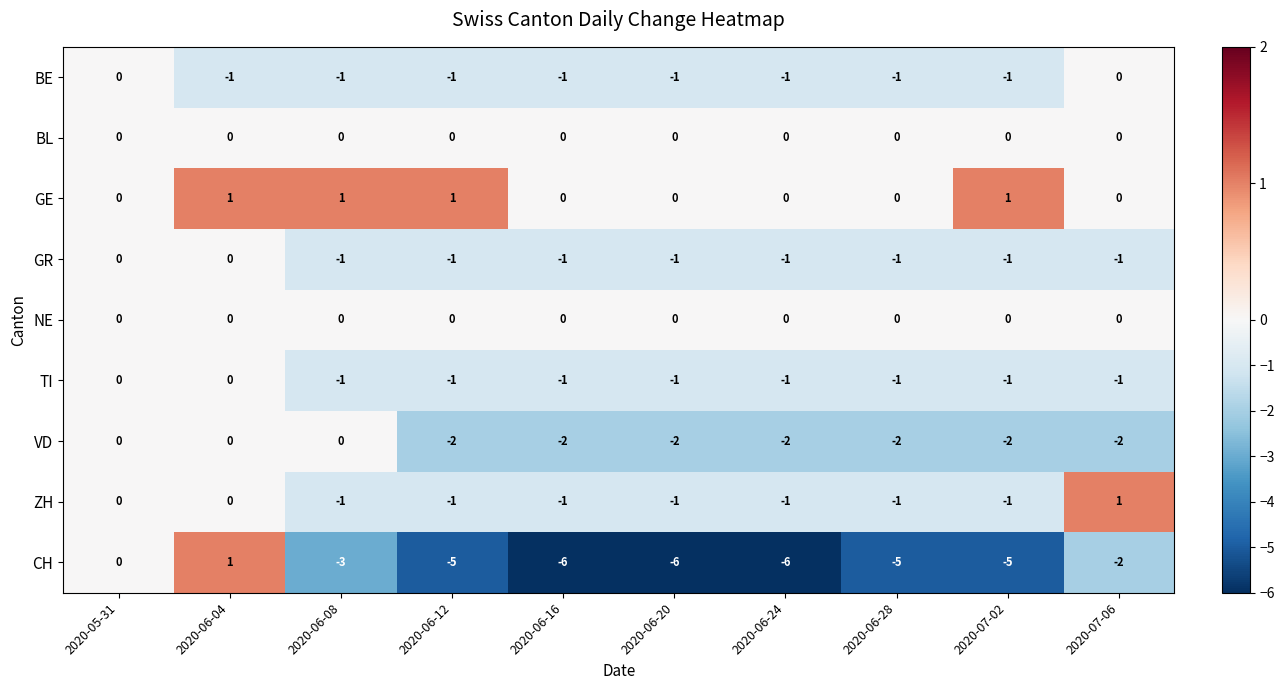

What is the spread (max minus min) of values at 2020-07-02?

6